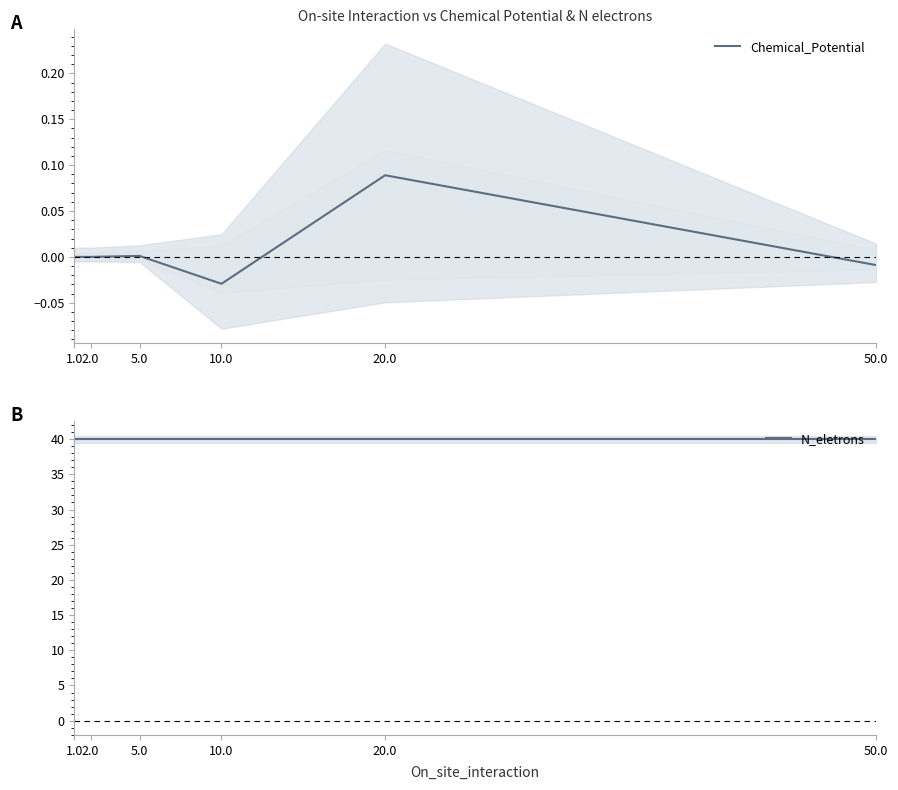

Does the chart display data point markers on the line(s)?

No